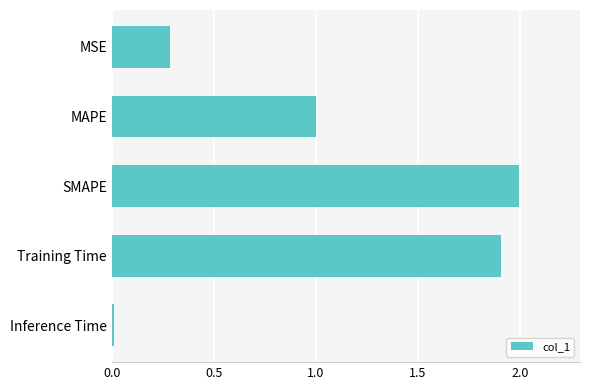

The value at MAPE is 1.0. True or false?

True